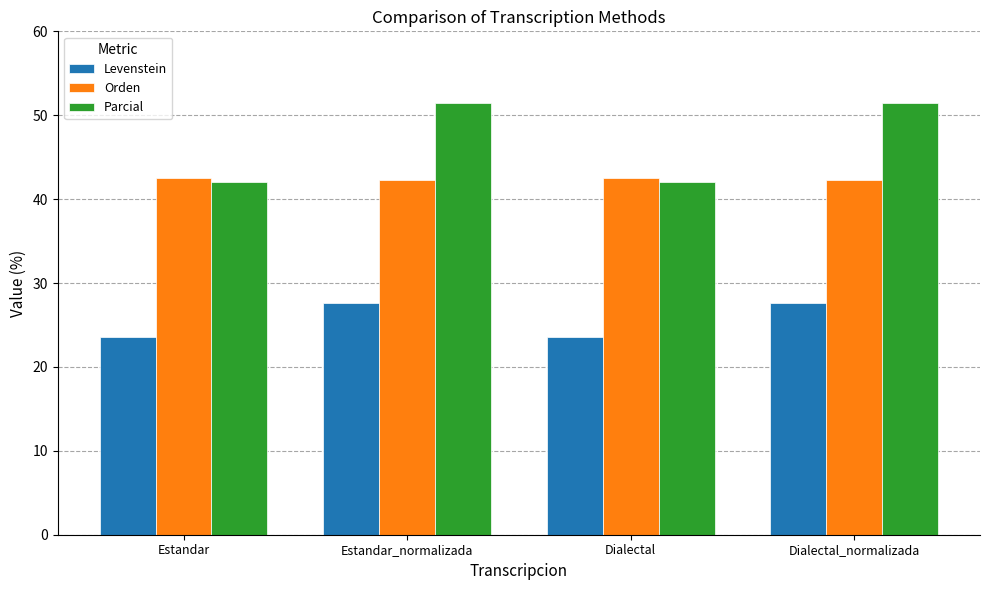

Which series has the largest total across all categories?

Parcial